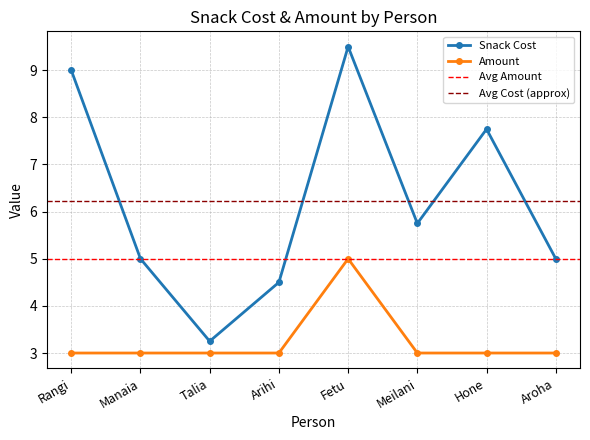

Which series has the largest total across all categories?

Snack Cost